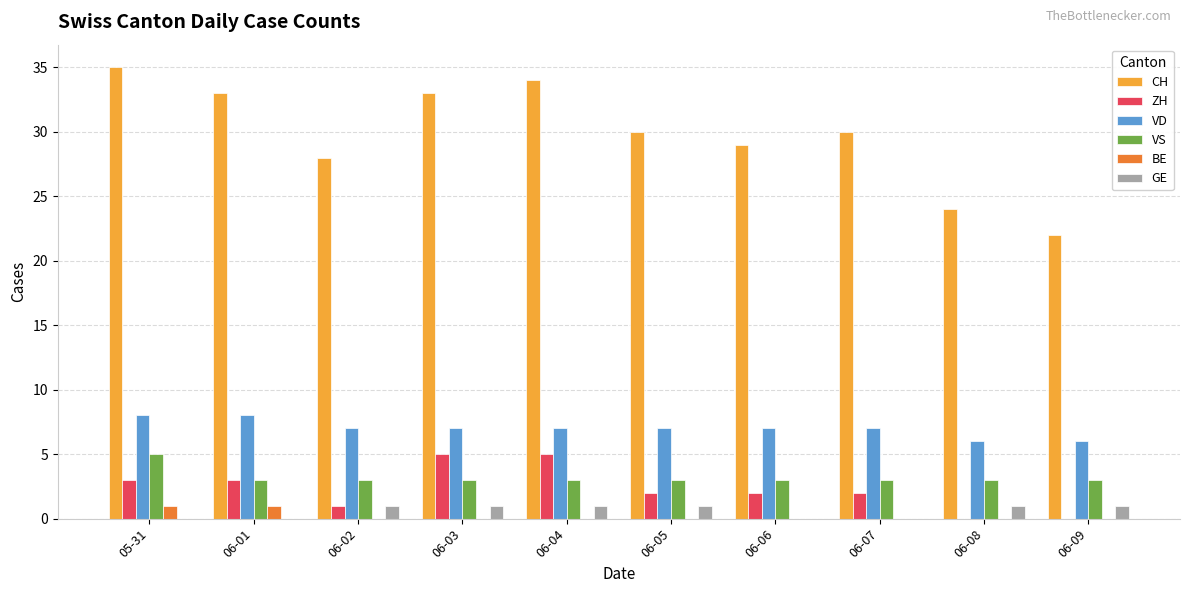

How many groups of bars are there?

10